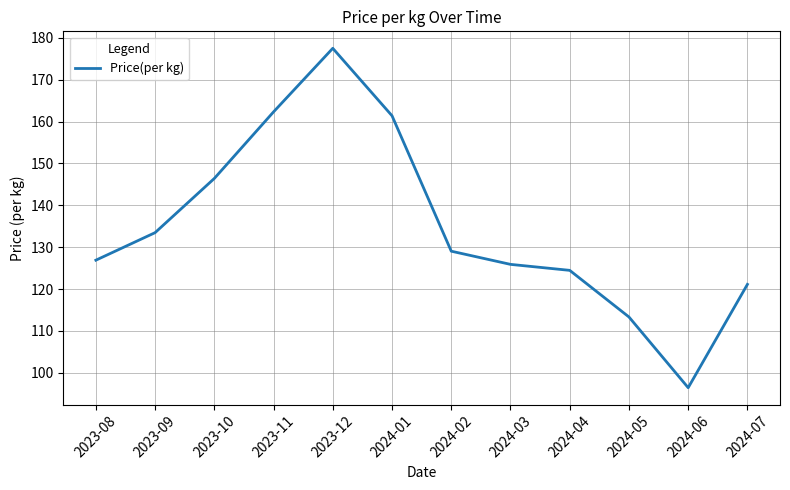

Read the value at 2024-03.

125.9